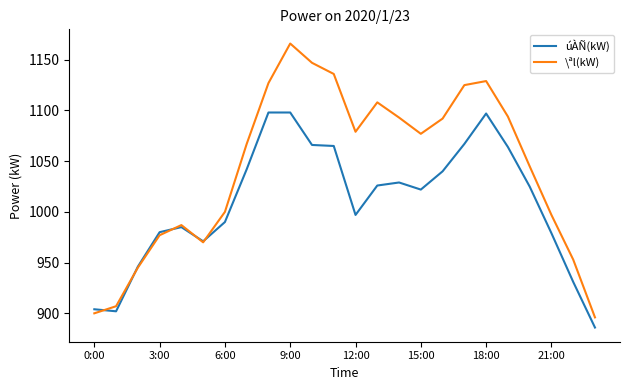

What is the maximum value shown in the chart?

1166